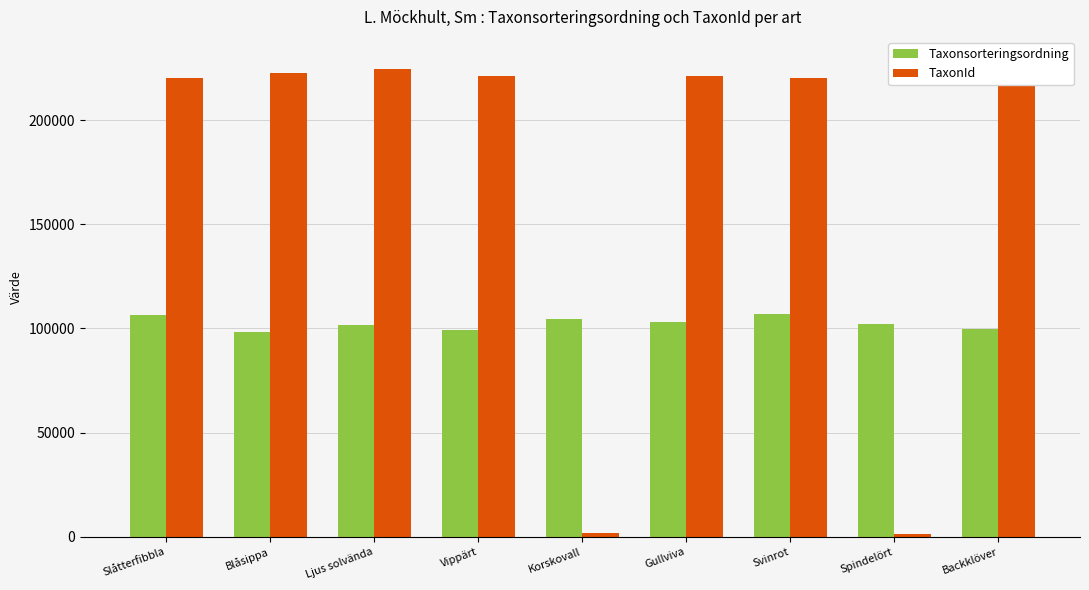

What is the difference between the TaxonId values at Spindelört and Korskovall?

337